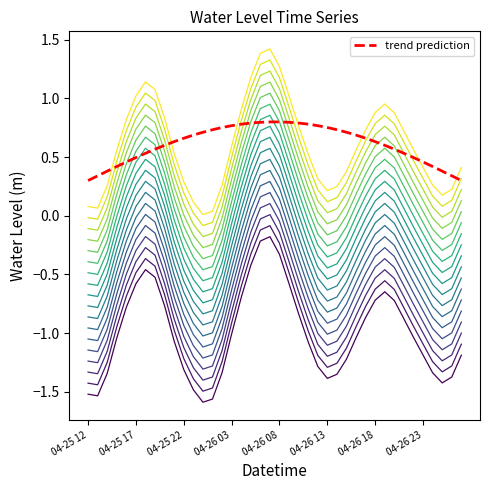

True or false: the data shows -1.9 at 2023-04-27 01:00.

False